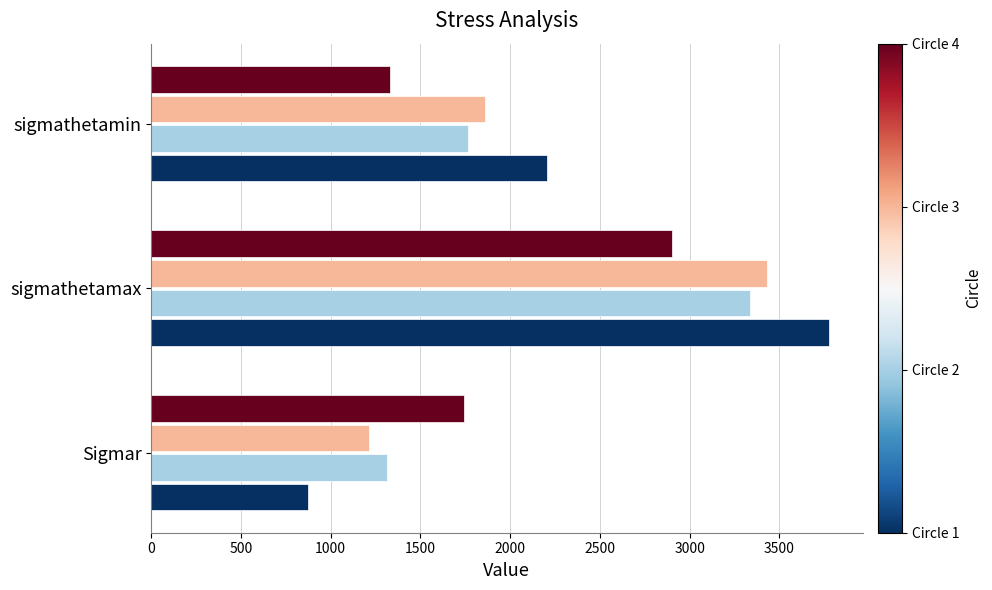

What is the spread (max minus min) of values at sigmathetamin?

870.9